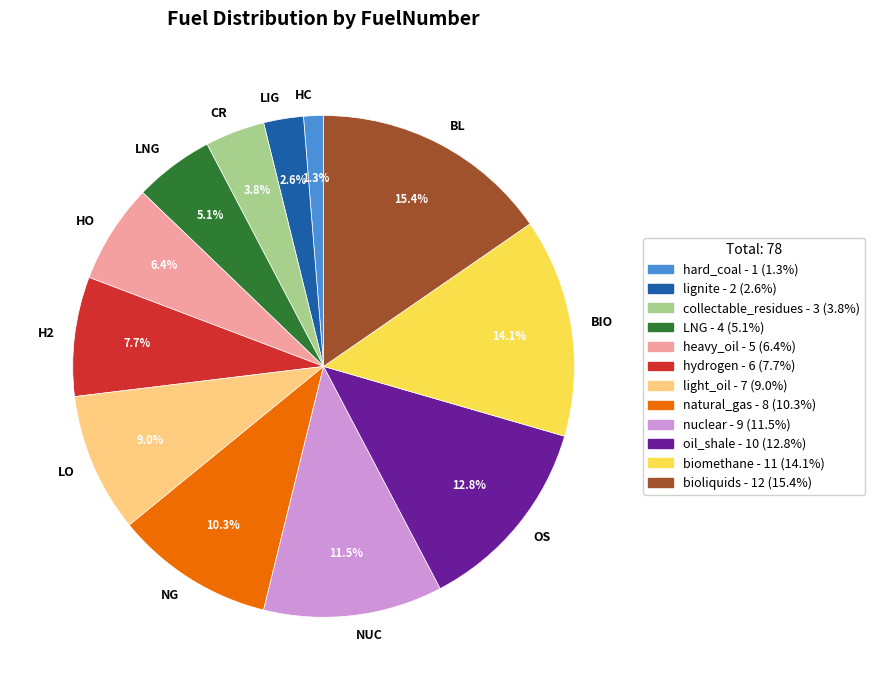

Approximately how many times larger is the value at LO compared to BL?

0.6